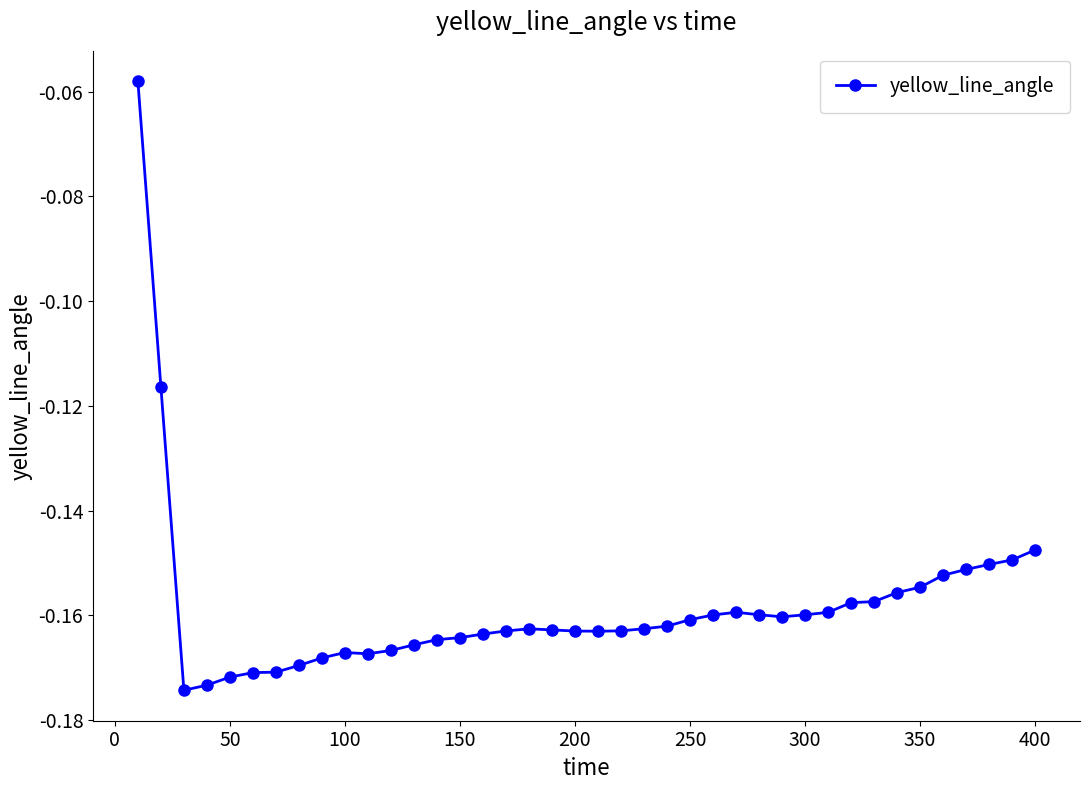

What is the sum of all values?

-6.3